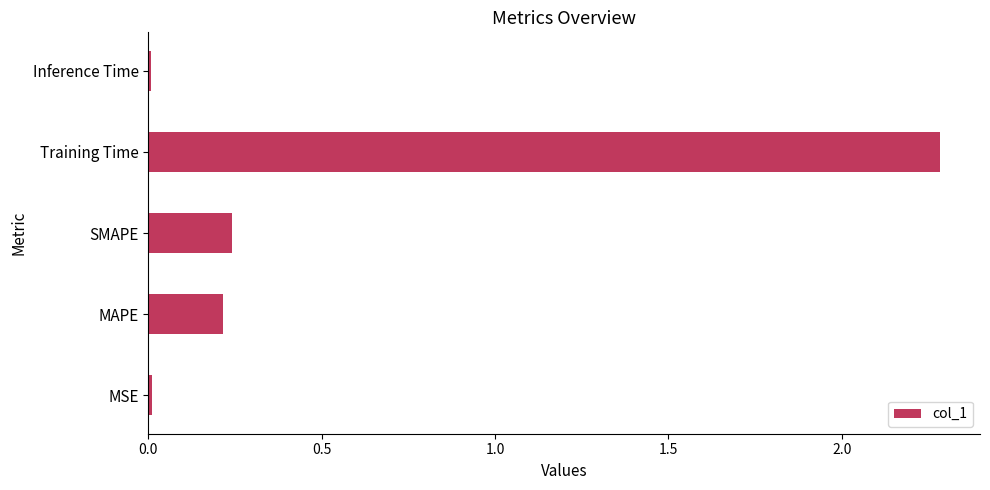

What is the sum of all values?

2.8